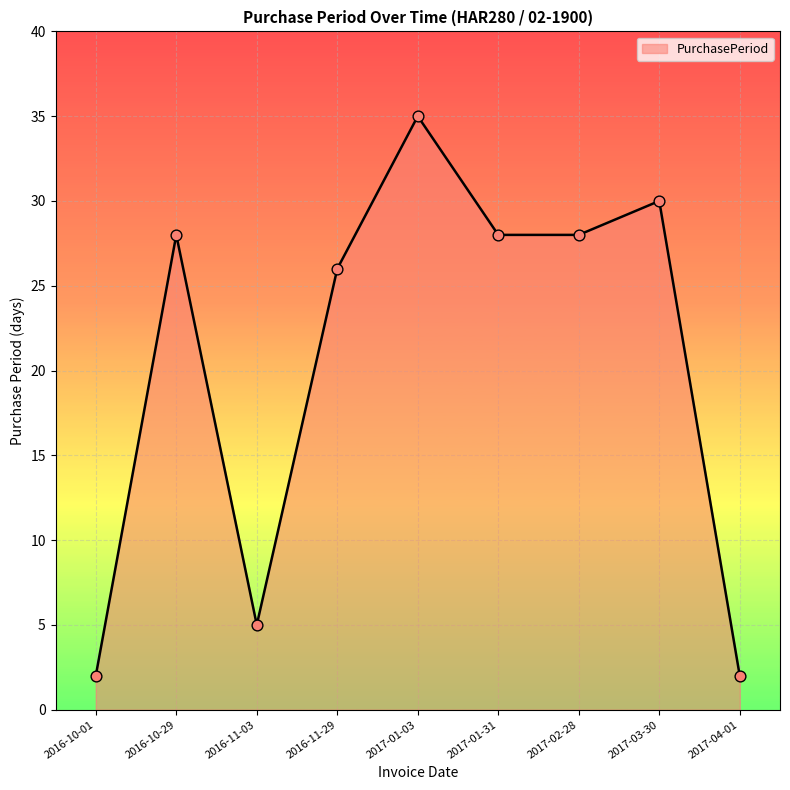

Approximately how many times larger is the value at 2016-11-03 compared to 2017-03-30?

0.2